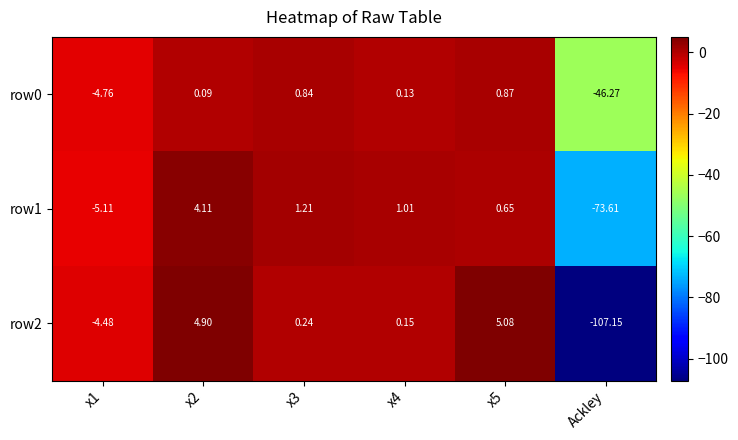

Which category has the lowest value across all series?

Ackley